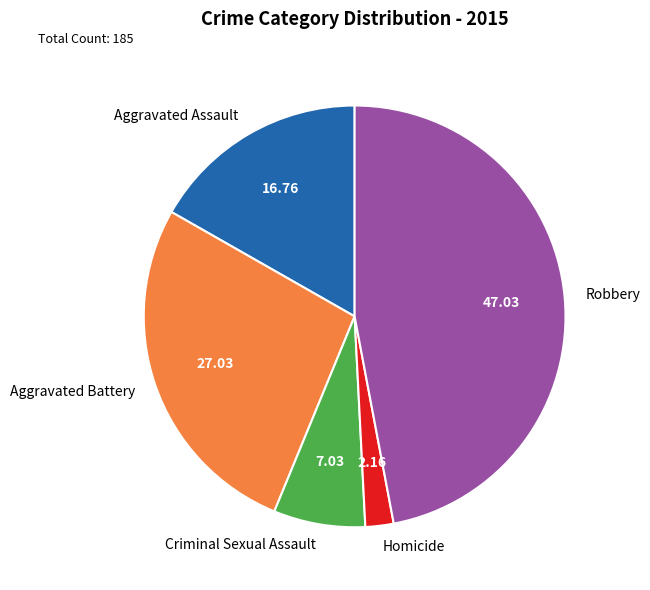

Between Criminal Sexual Assault and Homicide, which is larger?

Criminal Sexual Assault